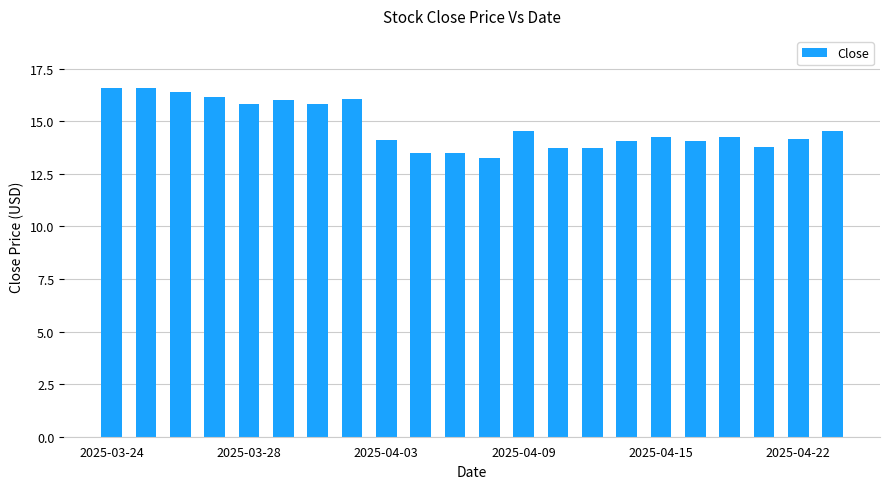

What is the smallest value displayed?

13.2